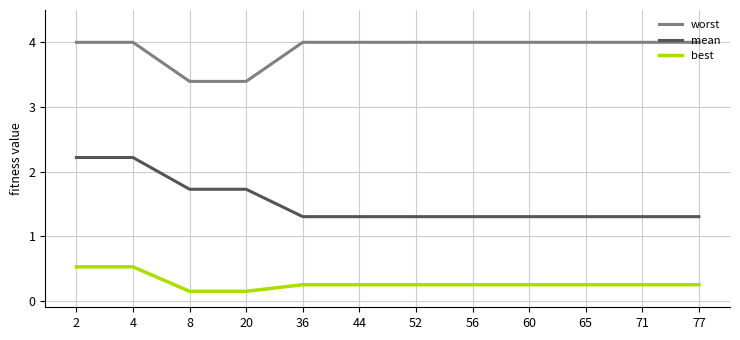

What is the maximum value for worst?

4.0